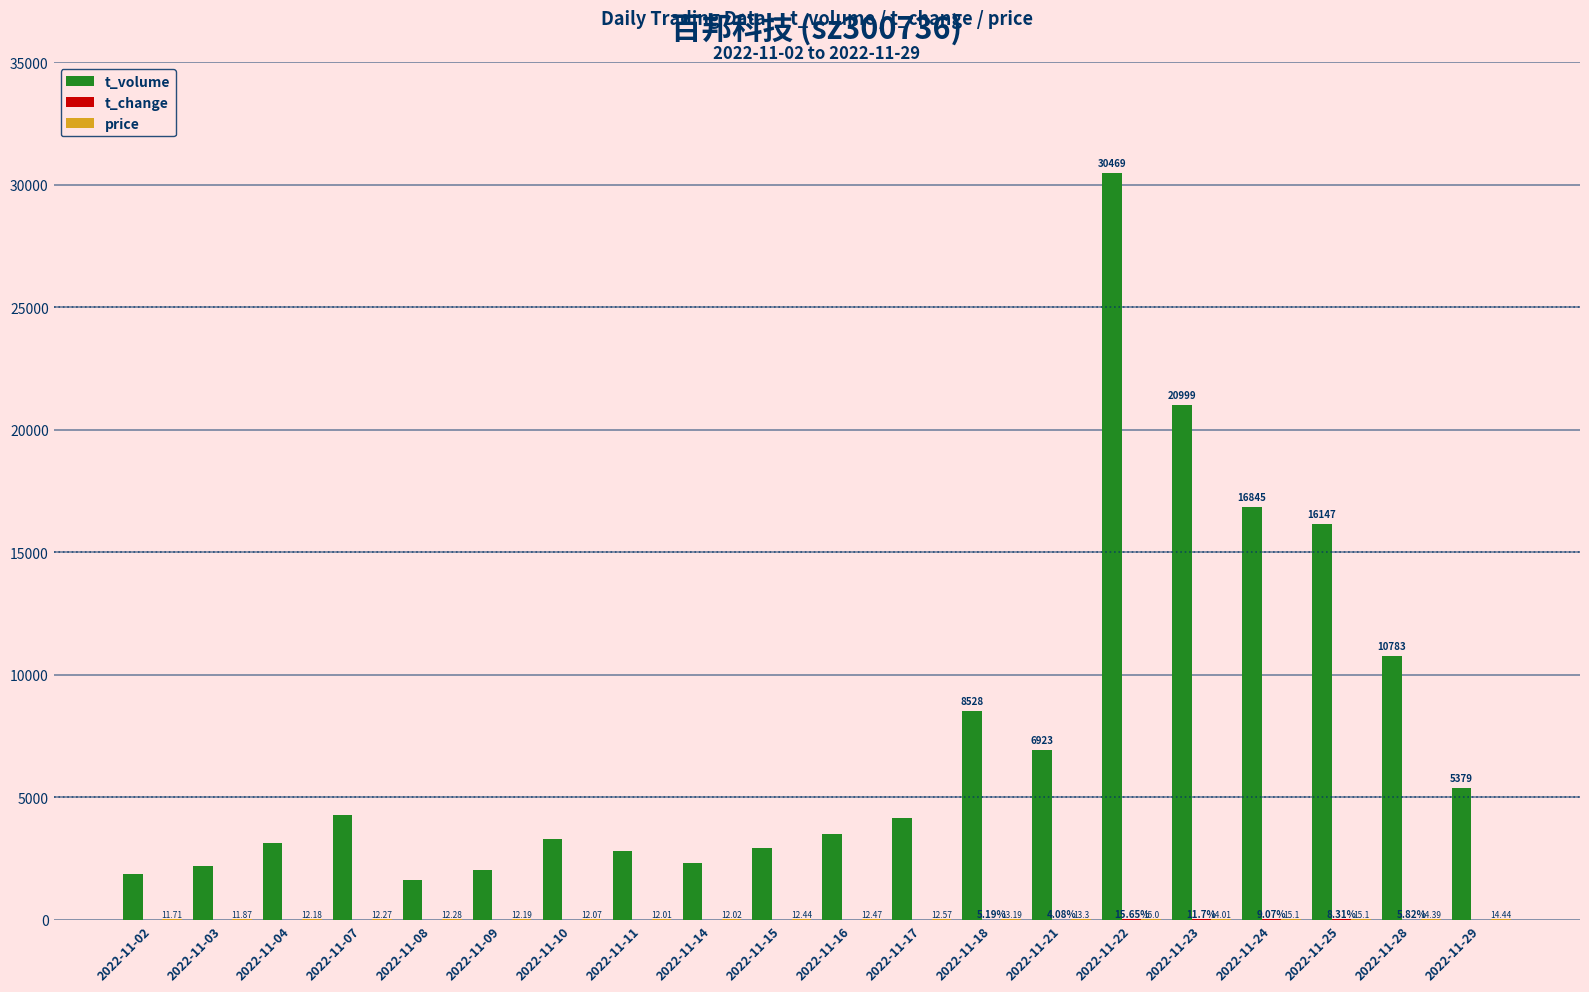

Between 2022-11-15 and 2022-11-18, which series saw the biggest shift?

t_volume